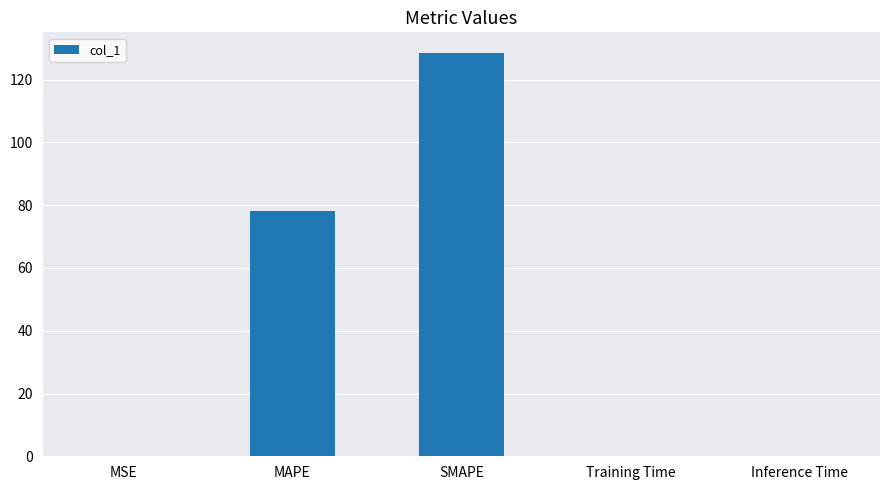

What is the change in value from MAPE to SMAPE?

+50.4